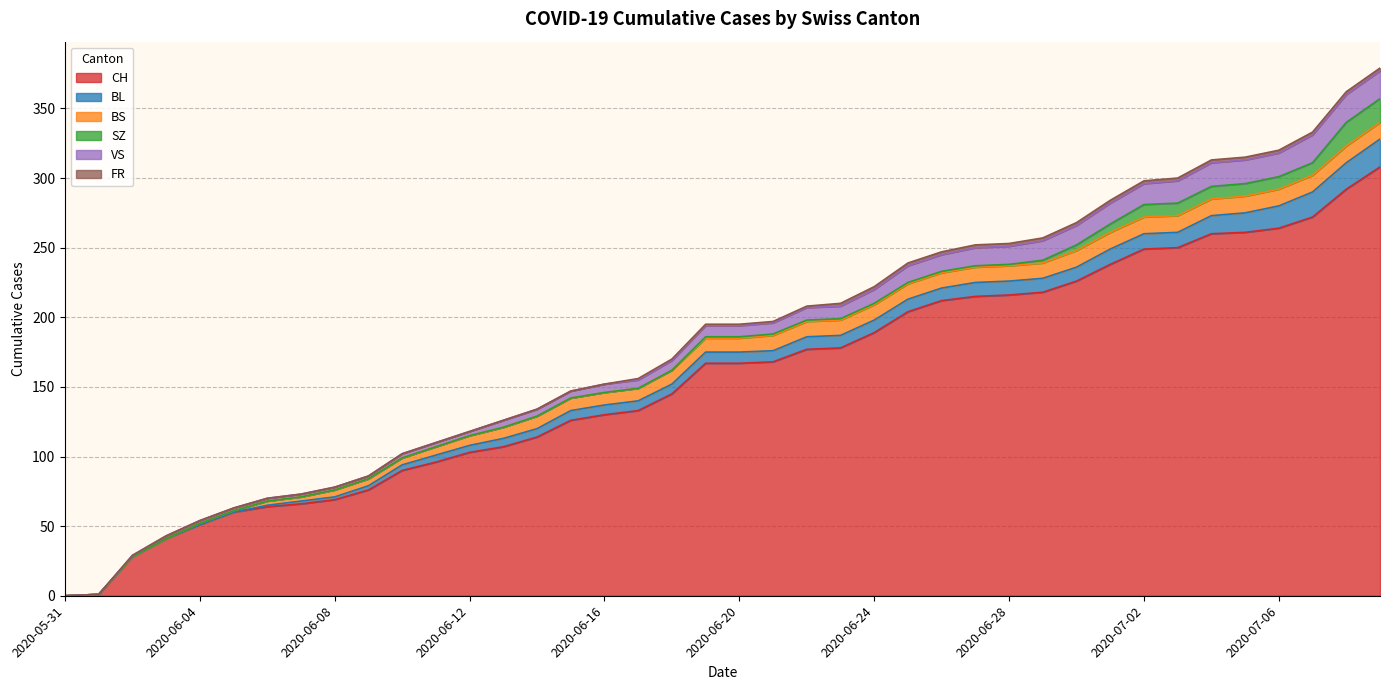

List the labels in order of VS value, largest first.

2020-07-07, 2020-07-08, 2020-07-09, 2020-07-04, 2020-07-05, 2020-07-06, 2020-07-03, 2020-07-01, 2020-07-02, 2020-06-29, 2020-06-30, 2020-06-27, 2020-06-28, 2020-06-25, 2020-06-26, 2020-06-24, 2020-06-22, 2020-06-23, 2020-06-19, 2020-06-20, 2020-06-21, 2020-06-18, 2020-06-16, 2020-06-17, 2020-06-13, 2020-06-14, 2020-06-15, 2020-06-10, 2020-06-11, 2020-06-12, 2020-06-03, 2020-06-04, 2020-06-05, 2020-06-06, 2020-06-07, 2020-06-08, 2020-06-09, 2020-06-02, 2020-05-31, 2020-06-01